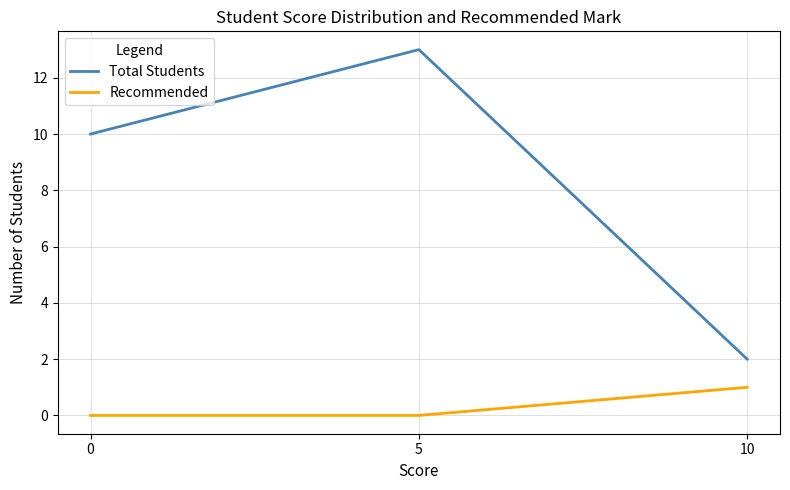

The value of Total Students at 0 is 17. True or false?

False